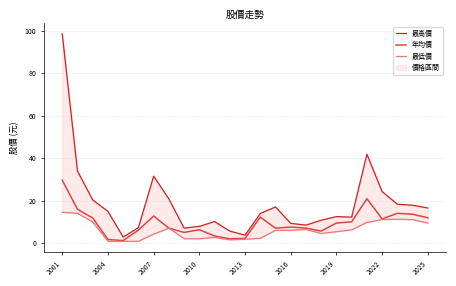

True or false: 最低價 and 年均價 cross at least once.

False